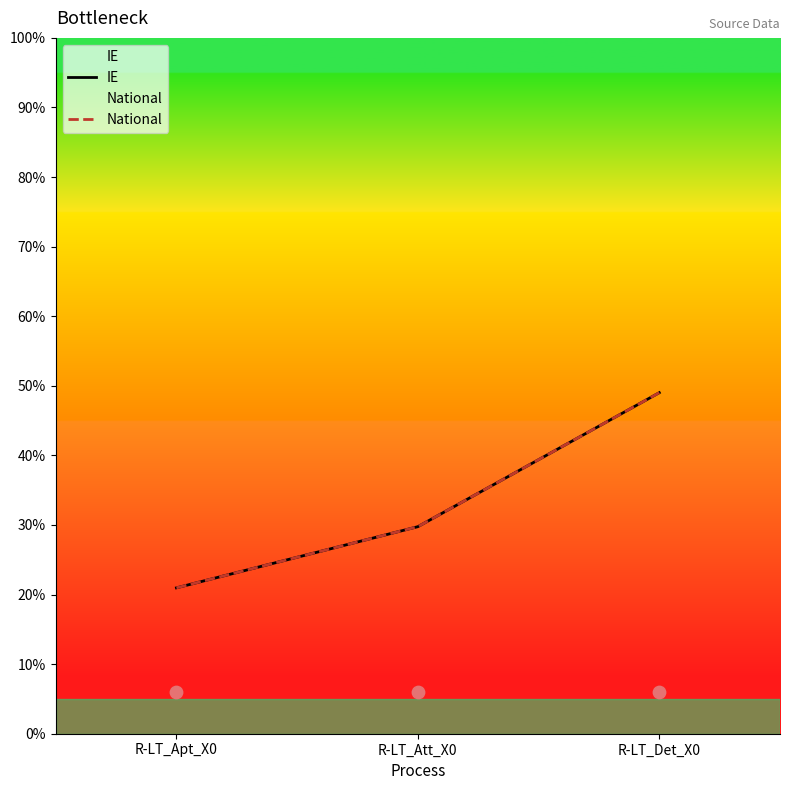

Is the value of IE at R-LT_Det_X0 greater than the value of National at R-LT_Apt_X0?

Yes